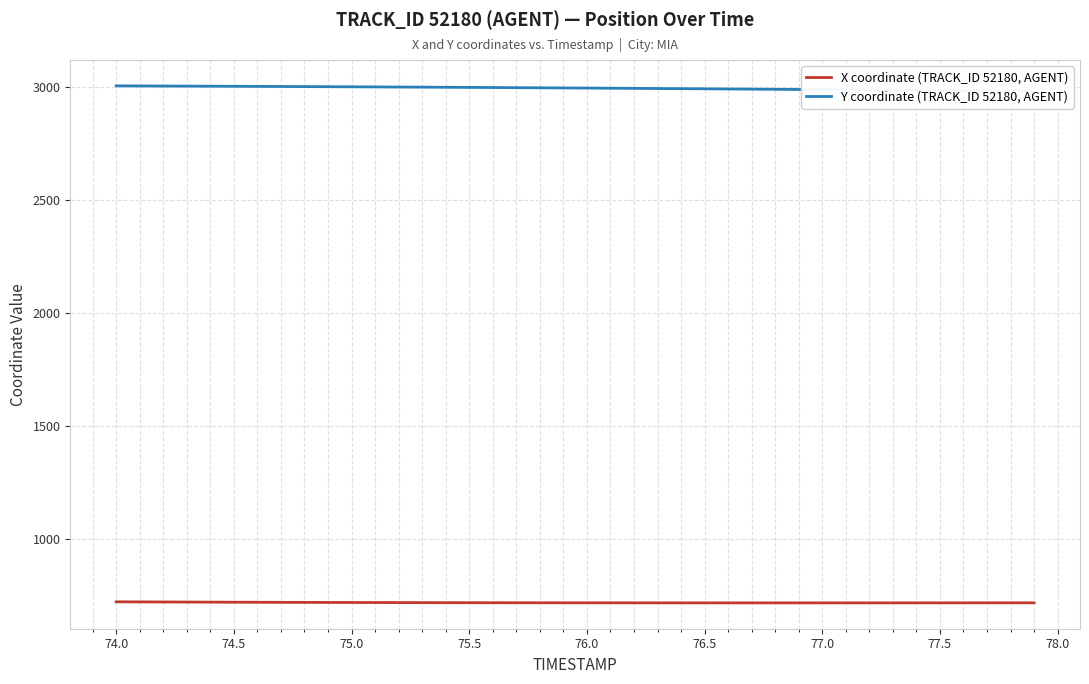

Reading left to right, transcribe all the data shown in this chart.

X coordinate (TRACK_ID 52180, AGENT): 723.5	723.1	722.8	722.4	722.1	721.8	721.5	721.2	721.0	720.7	720.5	720.3	720.1	719.9	719.8	719.6	719.5	719.4	719.3	719.2	719.1	719.0	719.0	718.9	718.9	718.9	718.9	718.9	718.9	718.9	718.9	718.9	718.9	718.9	718.9	719.0	719.0	719.0	719.1	719.1
Y coordinate (TRACK_ID 52180, AGENT): 3005.5	3005.1	3004.7	3004.3	3003.9	3003.5	3003.1	3002.7	3002.2	3001.7	3001.2	3000.7	3000.2	2999.7	2999.1	2998.6	2998.0	2997.4	2996.8	2996.2	2995.6	2995.0	2994.3	2993.7	2993.0	2992.3	2991.6	2990.9	2990.2	2989.5	2988.8	2988.0	2987.3	2986.5	2985.7	2985.0	2984.2	2983.4	2982.6	2981.8